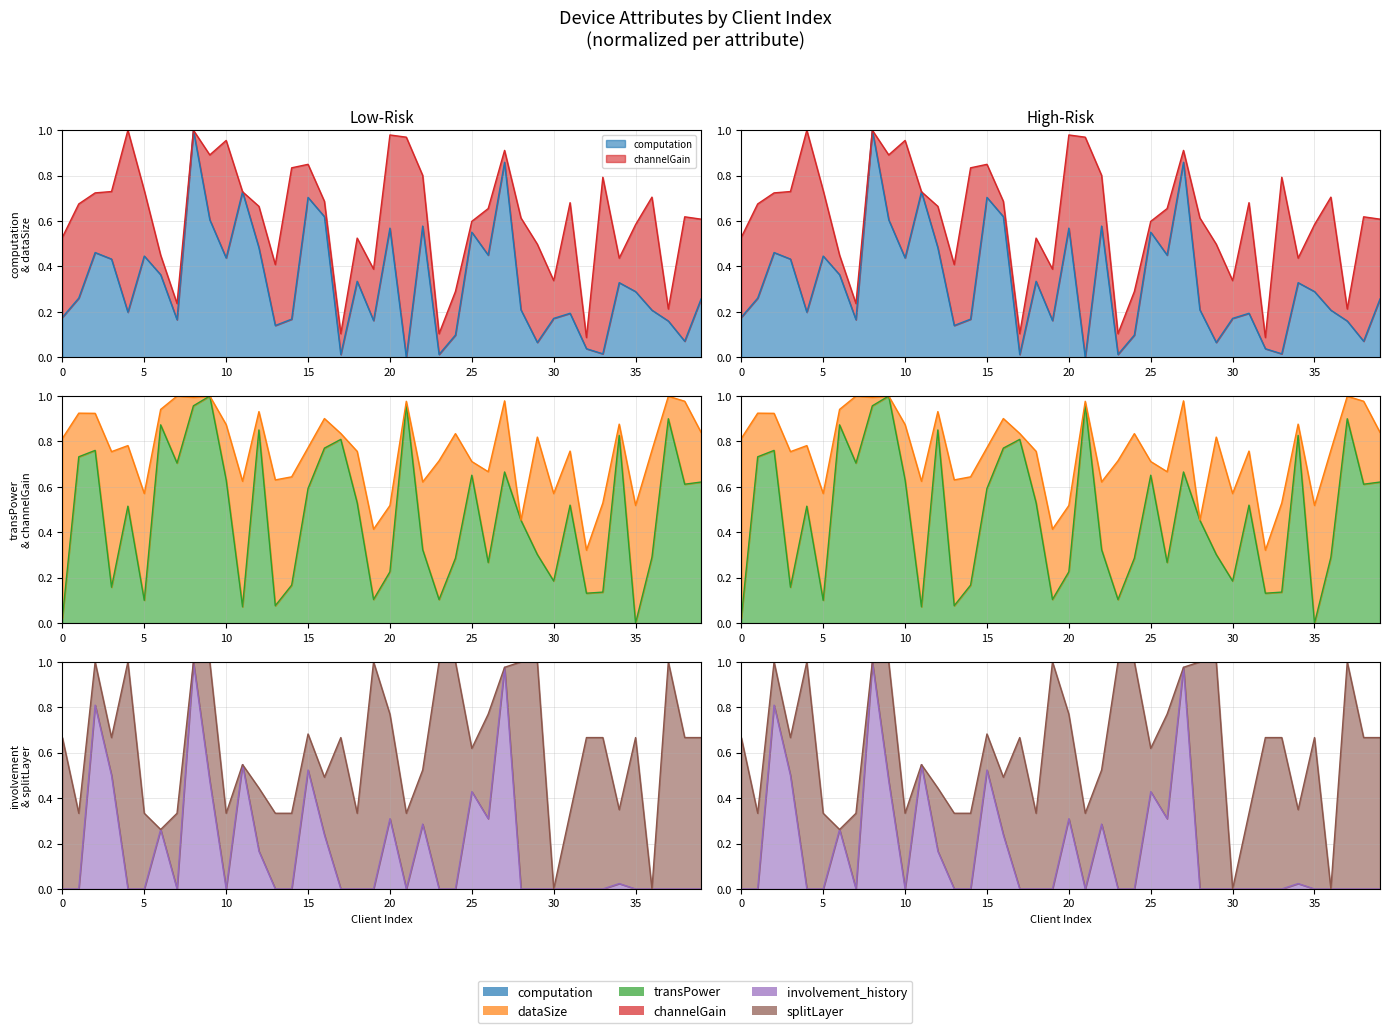

Does the chart display data point markers on the line(s)?

No